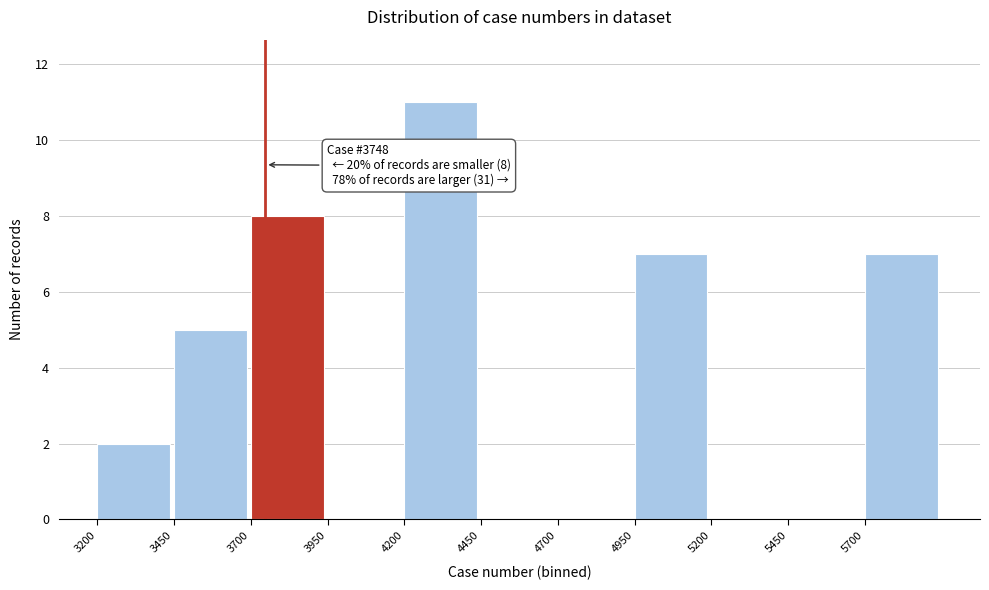

Which range on the x-axis has the tallest bar?

4200 to 4450